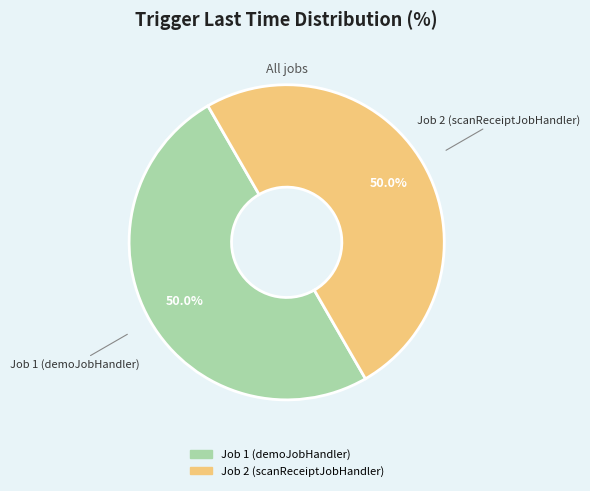

How many segments does this pie chart have?

2